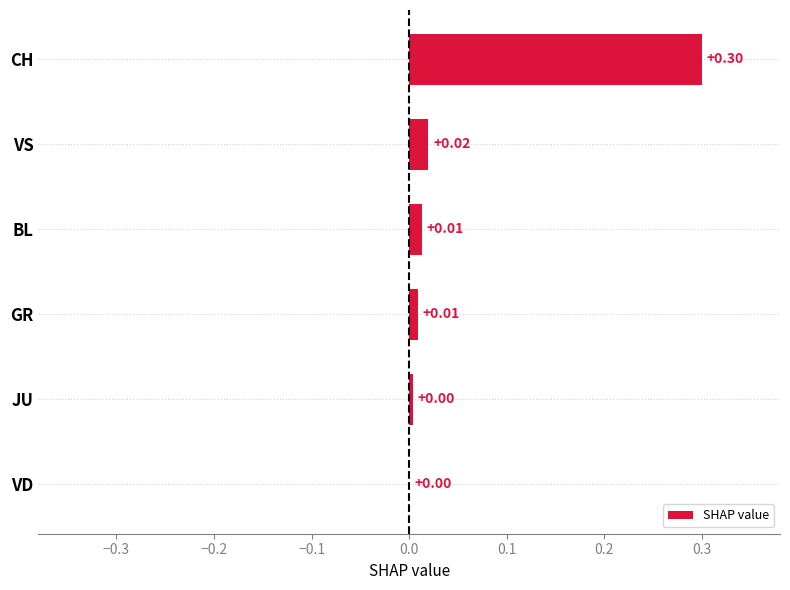

Which has a higher value, CH or BL?

CH